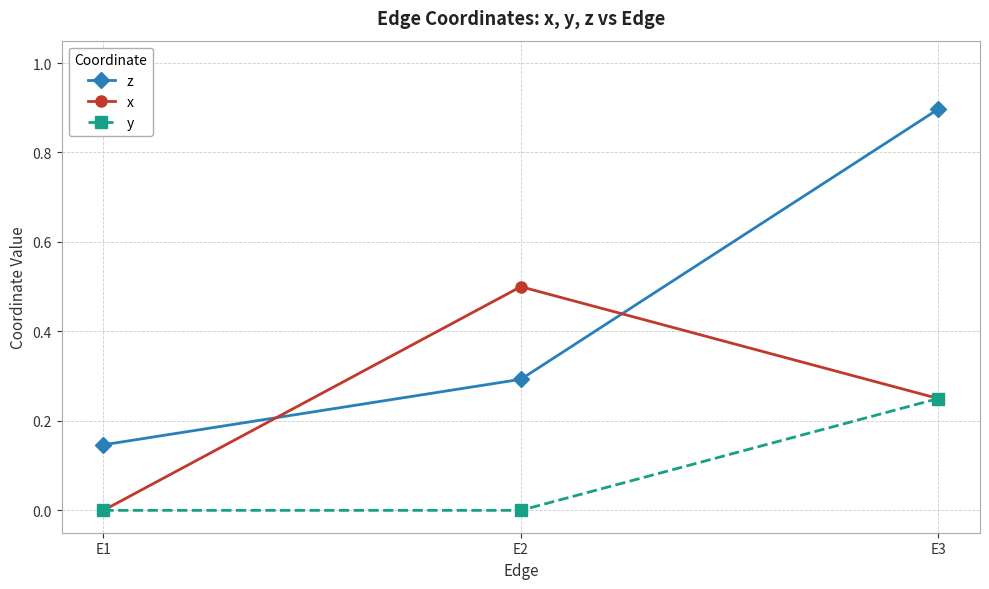

How many lines are shown in the chart?

3